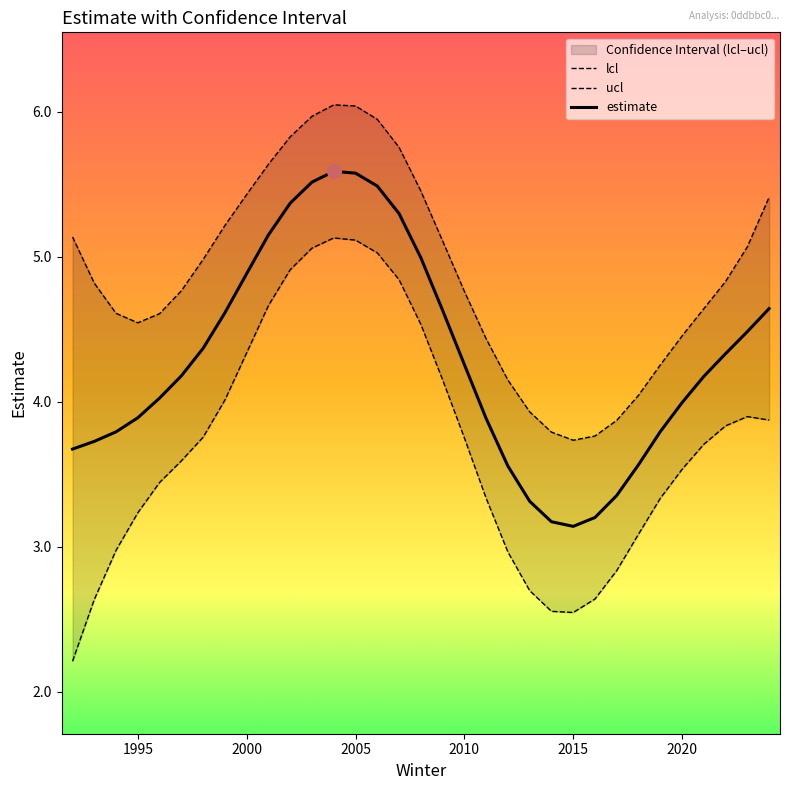

What is the maximum value for estimate?

5.6